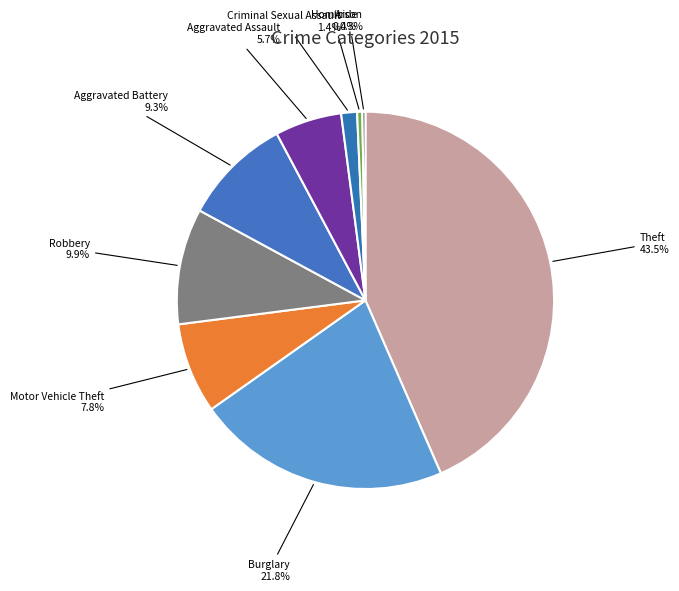

Which category has the biggest portion of the pie?

Theft